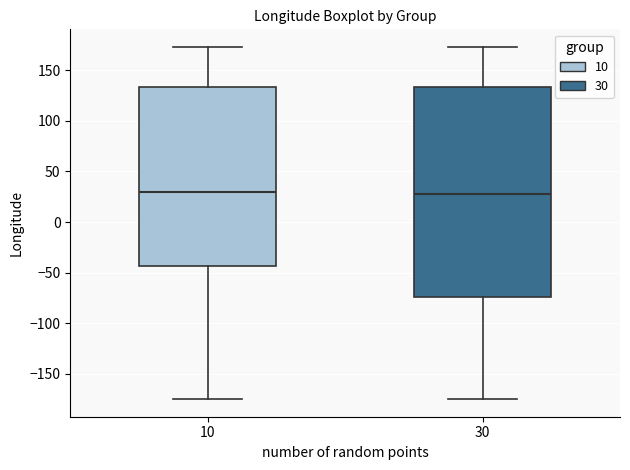

Reading left to right, transcribe this box plot: for each box, give where its median line is, the range the box spans, and where its two whiskers end, as read against the y-axis. The values are not printed on the chart, so give them approximately, as read against the axis.

10: median 30, box -45 to 135, whiskers -175 to 175
30: median 25, box -75 to 135, whiskers -175 to 175